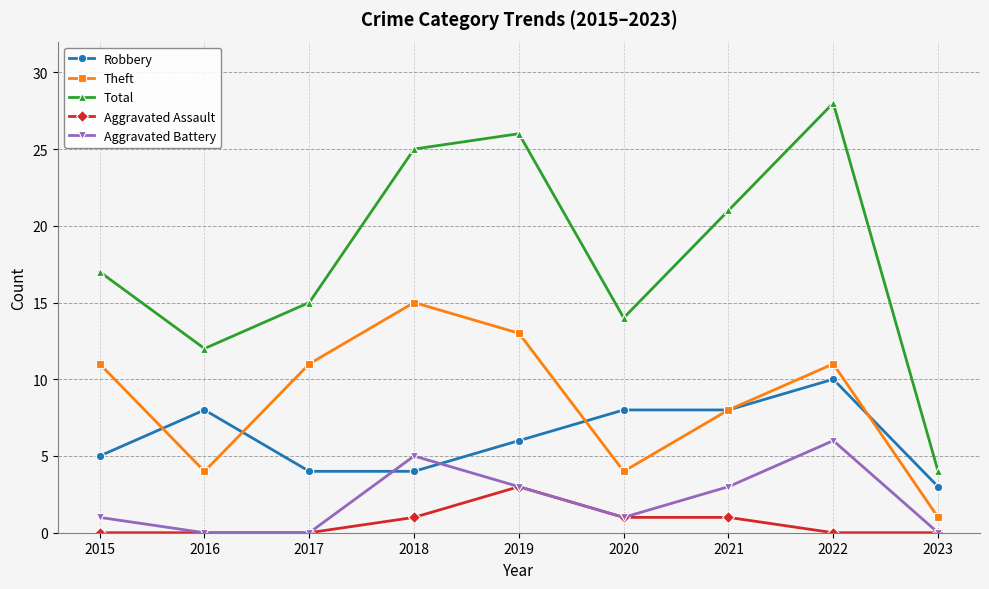

How many lines are shown in the chart?

5